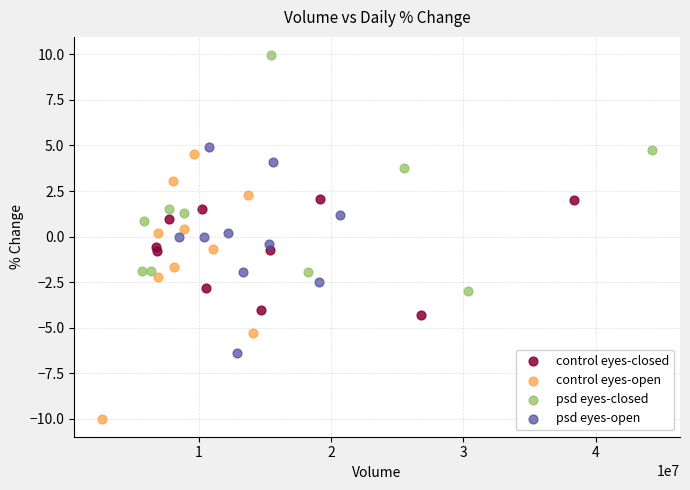

What are all the series names shown in the legend?

control eyes-closed, control eyes-open, psd eyes-closed, psd eyes-open